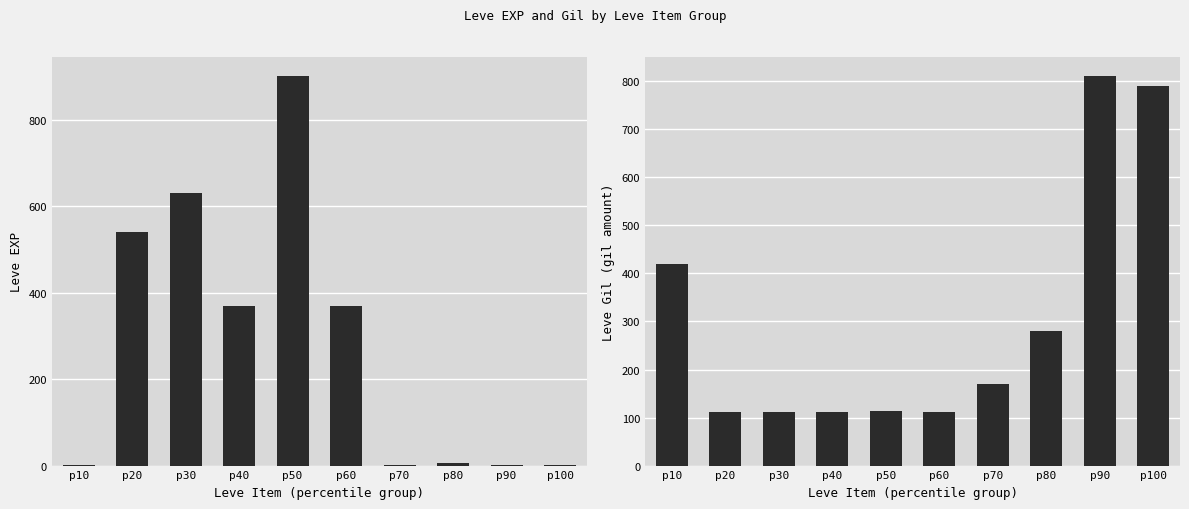

Count the number of data series in this chart.

2